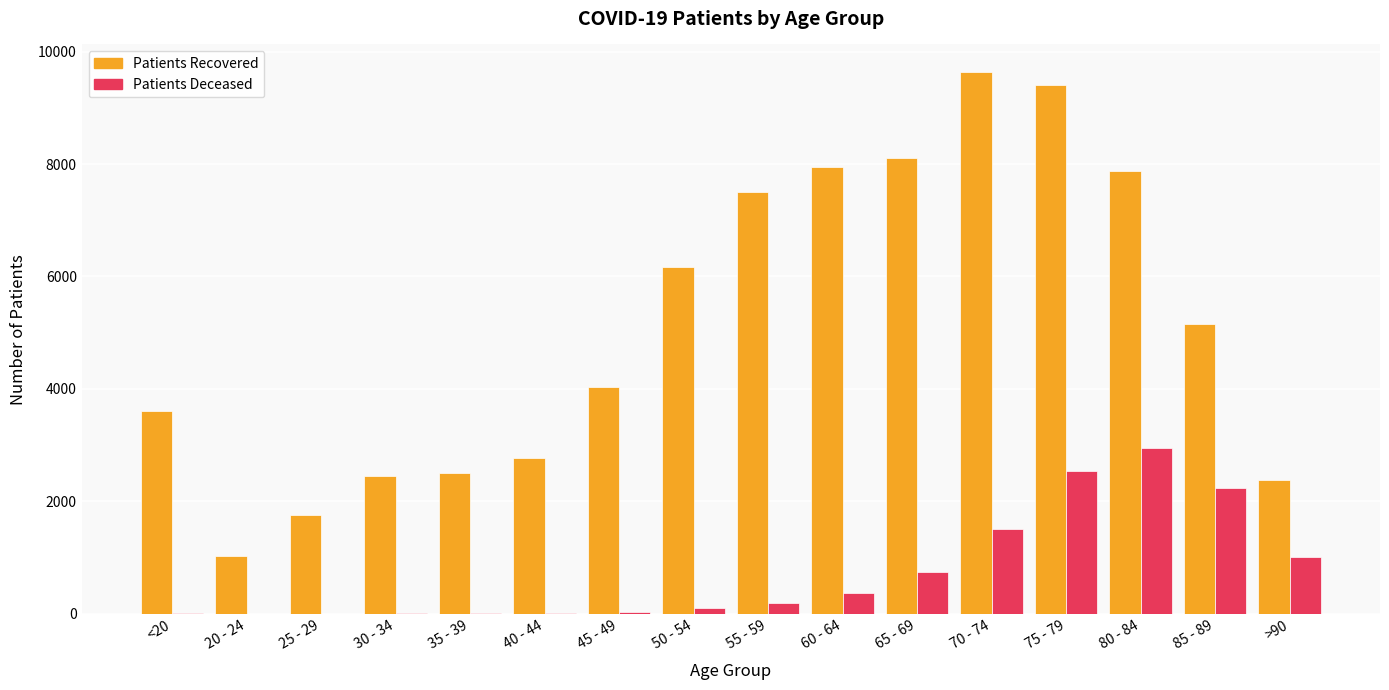

At which category is the sum across all series the highest?

75 - 79